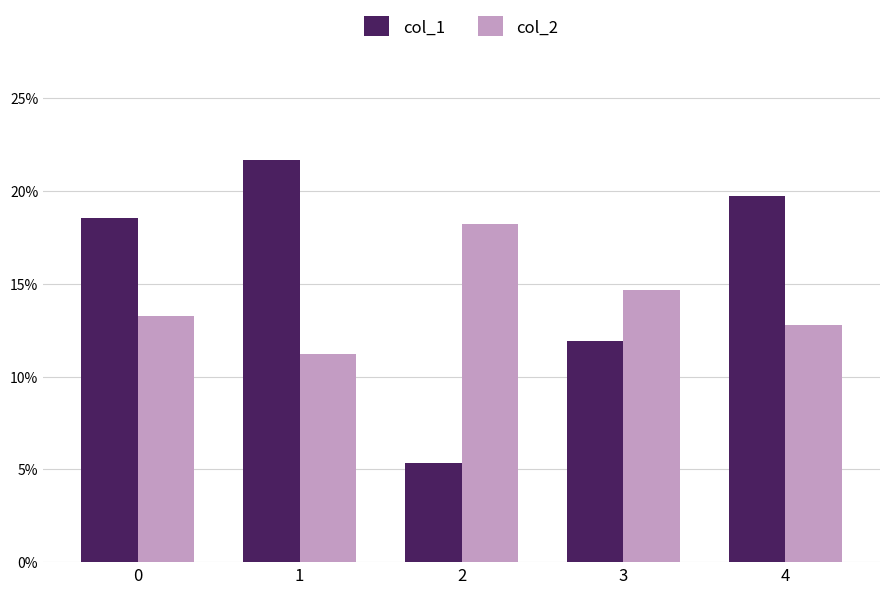

What are all the series names shown in the legend?

col_1, col_2